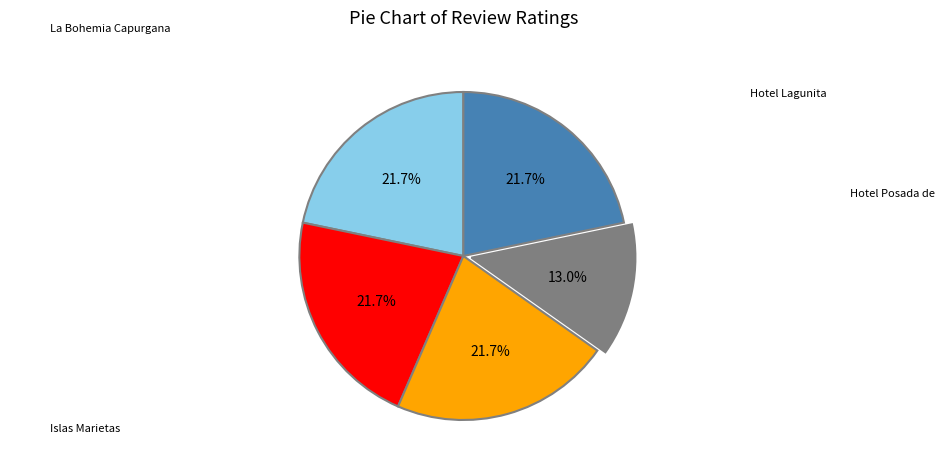

Which slice is the largest?

Mermaid Therapy Charters